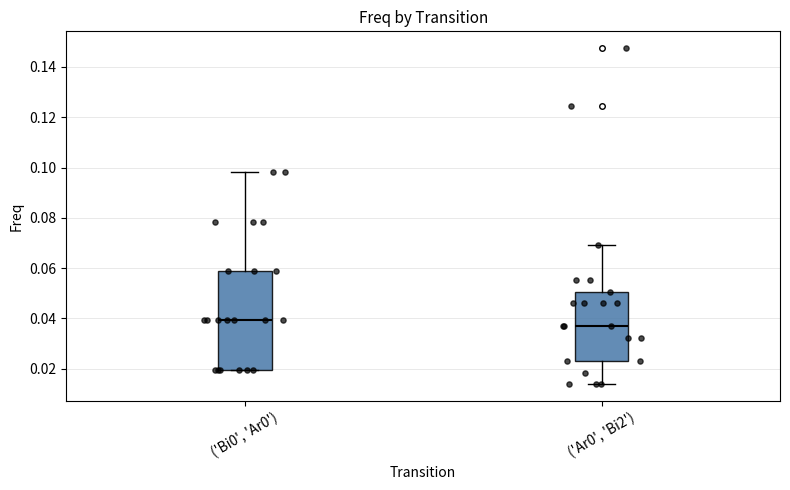

Reading left to right, transcribe this box plot: for each box, give where its median line is, the range the box spans, and where its two whiskers end, as read against the y-axis. The values are not printed on the chart, so give them approximately, as read against the axis.

('Bi0', 'Ar0'): median 0.040, box 0.020 to 0.058, whiskers 0.020 to 0.098
('Ar0', 'Bi2'): median 0.036, box 0.024 to 0.050, whiskers 0.014 to 0.070